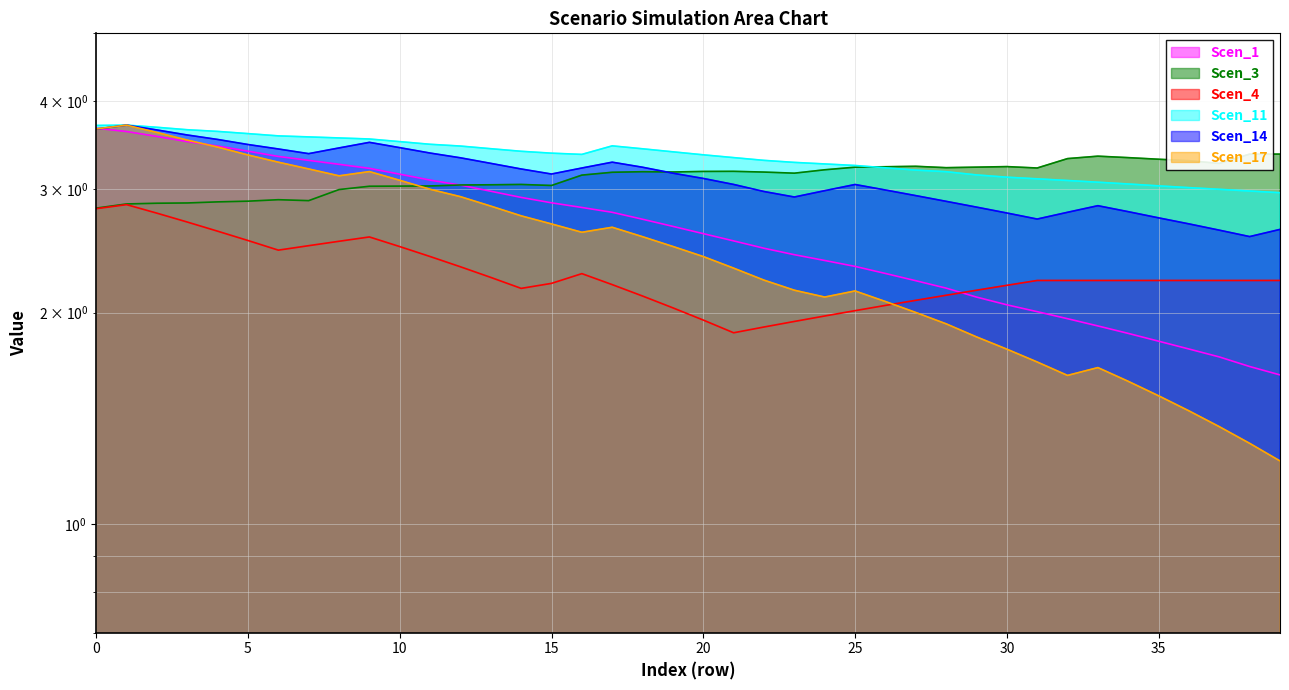

Is the value of Scen_17 at 21 greater than the value of Scen_4 at 11?

No